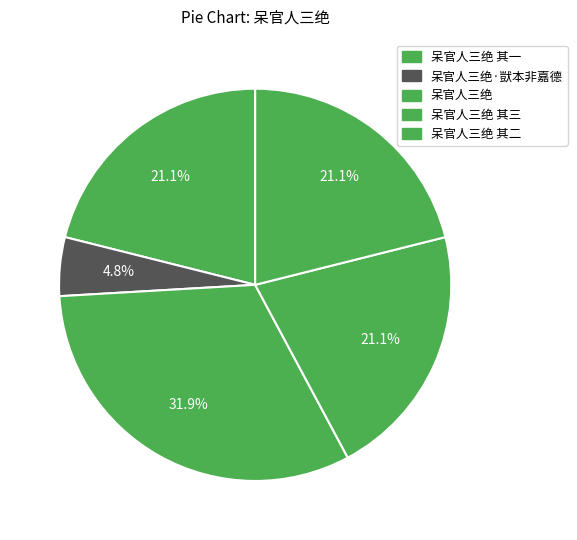

What percentage is NOT represented by 呆官人三绝 其二?

78.9%